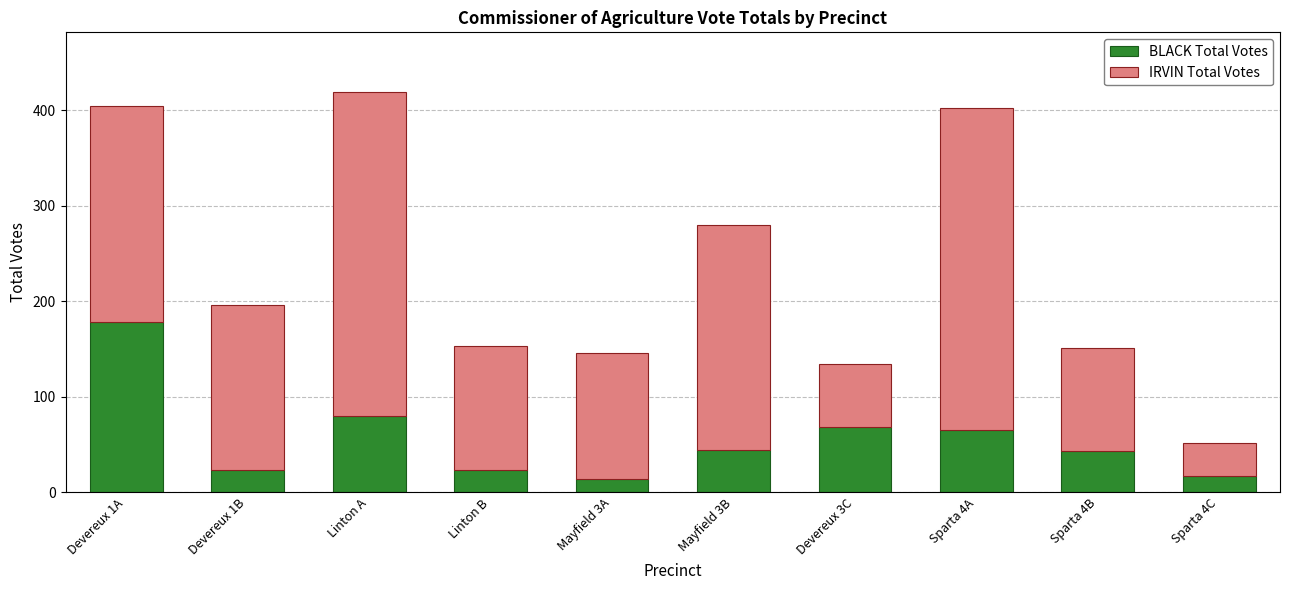

Is it true that BLACK Total Votes equals 23 at Devereux 1B?

True